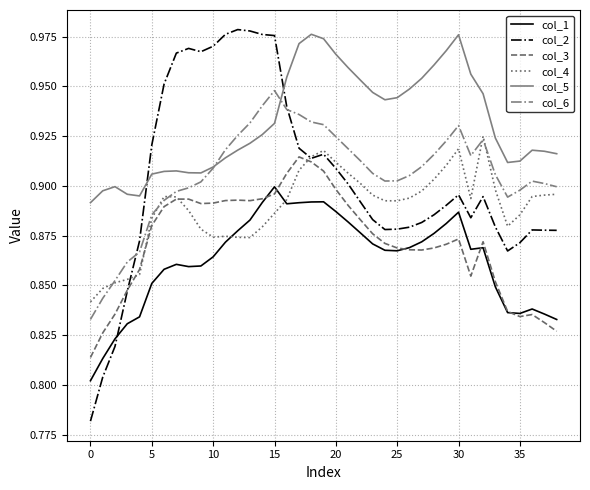

Which series has the largest range (max minus min)?

col_2